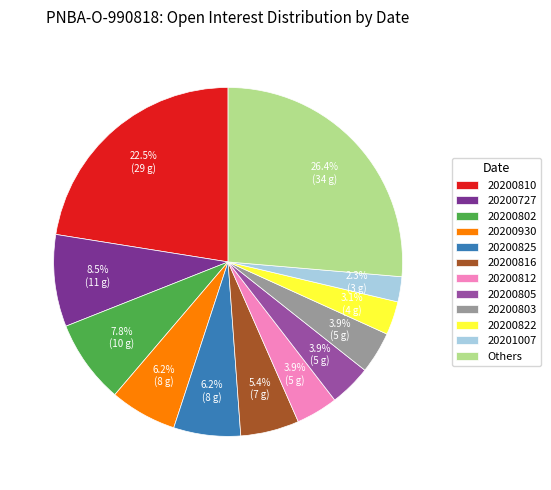

Combined, what portion of the pie is 20200825 and 20200822?

9.3%